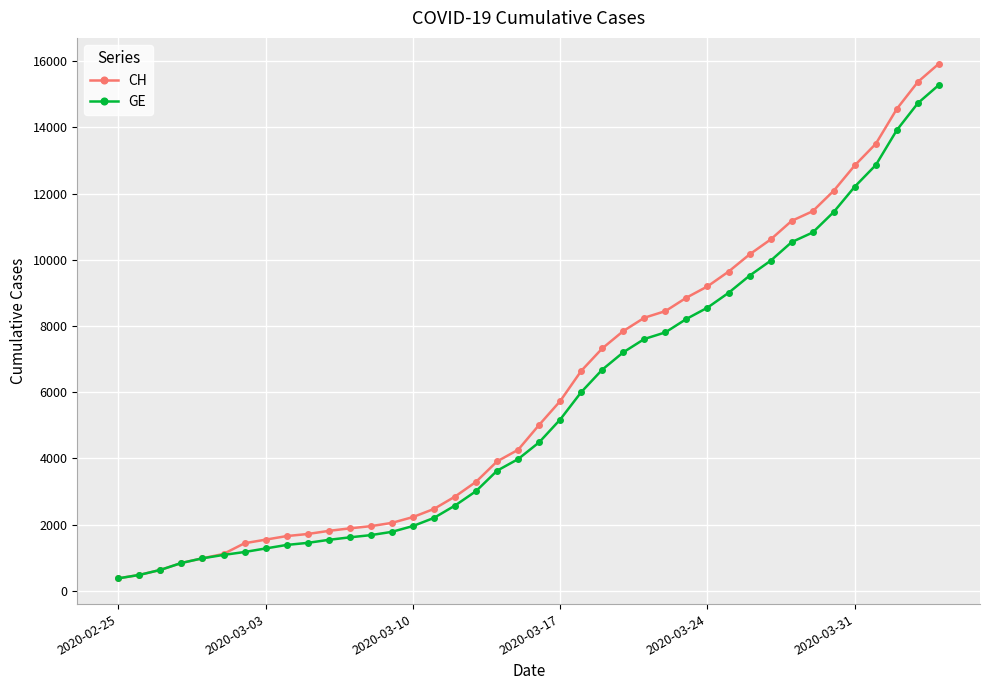

What is the value of the CH point at the 36th from the left?

12852